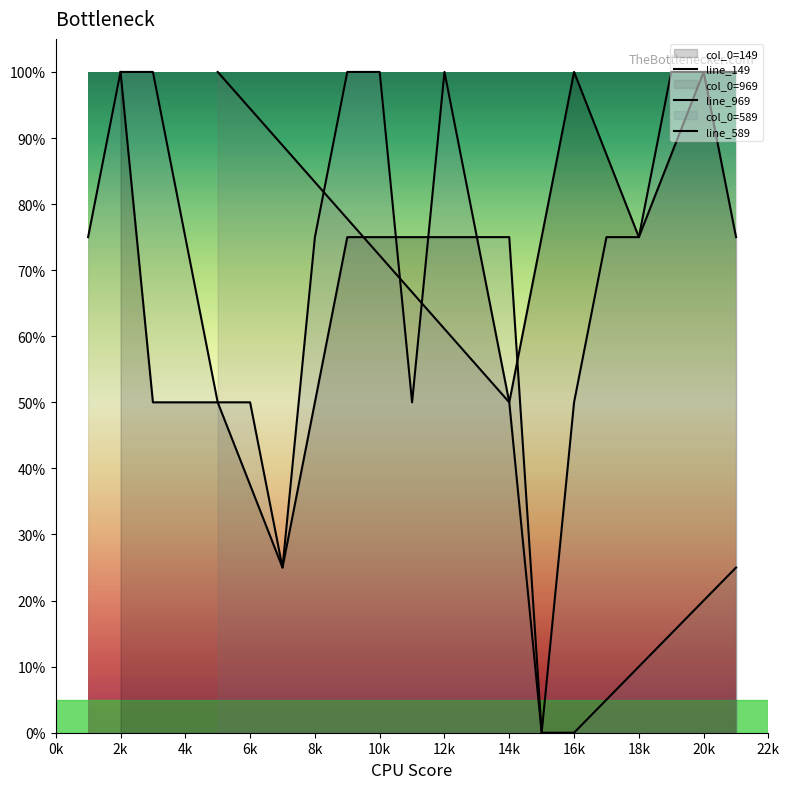

What is the difference between the maximum and second lowest values?

0.5